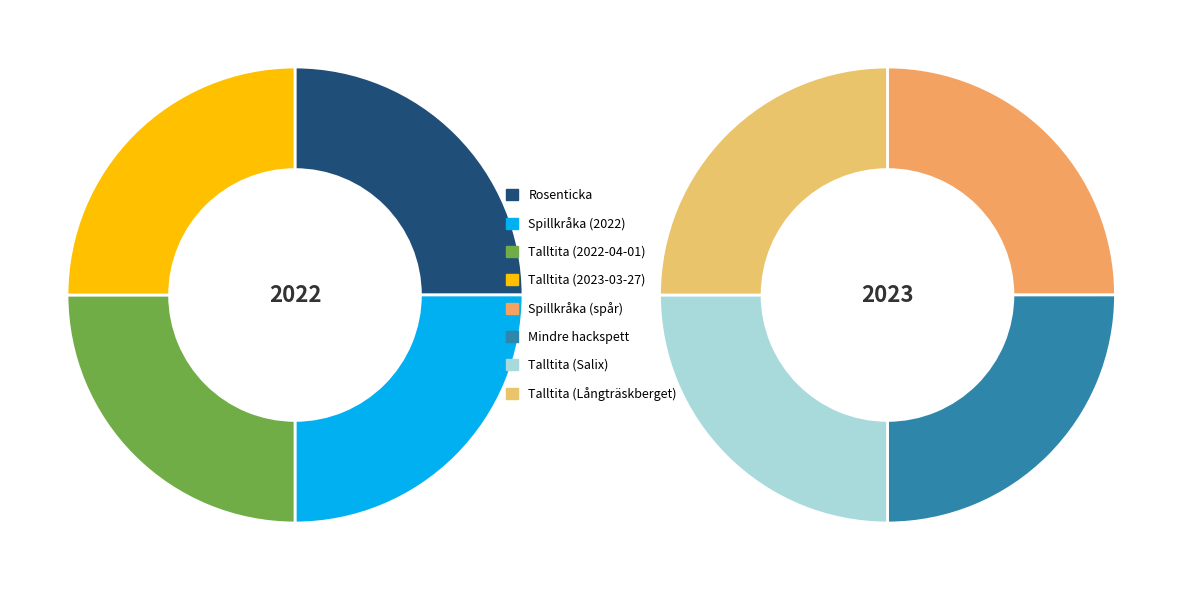

Which category has the biggest portion of the pie?

Mindre hackspett